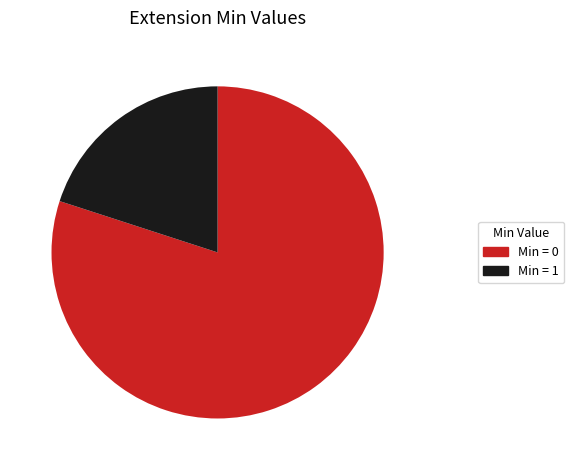

Which has a higher value, Min = 1 or Min = 0?

Min = 0